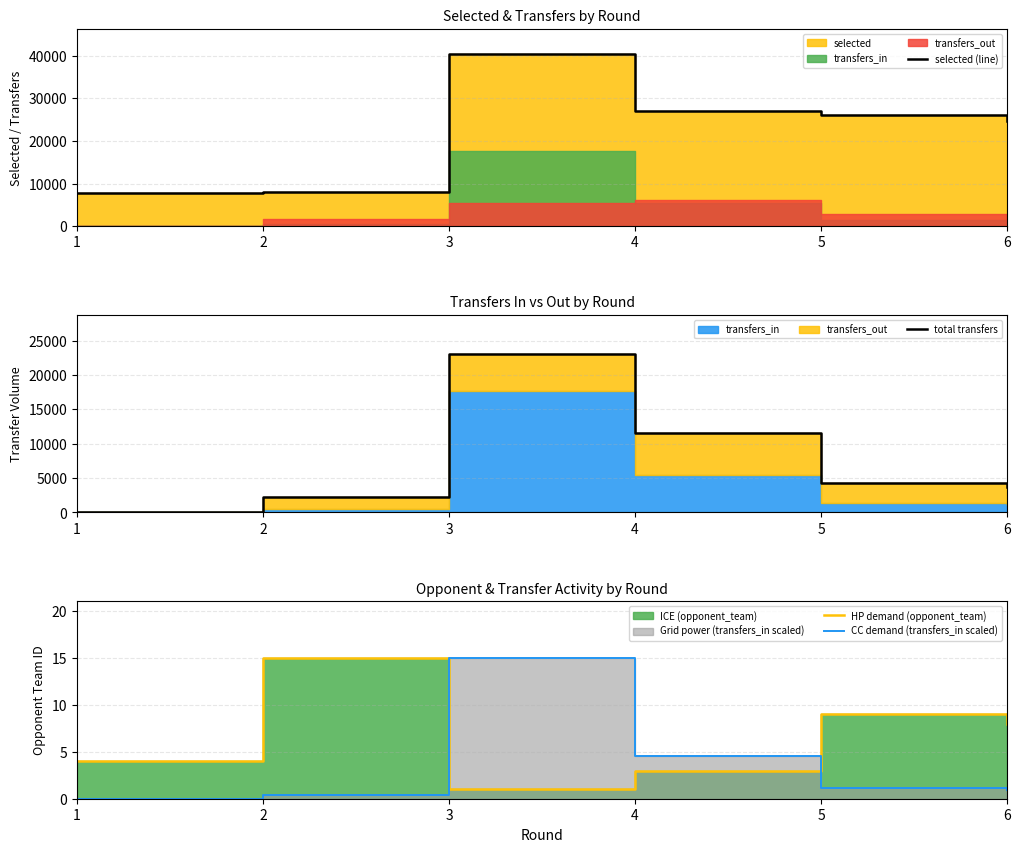

Reading left to right, list all the values displayed in this chart.

selected (line): 7885.0	7977.0	40266.0	27121.0	25977.0	24773.0
total transfers: 0.0	2210.0	22966.0	11506.0	4231.0	3674.0
HP demand (opponent_team): 4.0	15.0	1.0	3.0	9.0	8.0
CC demand (transfers_in scaled): 0.0	0.4	15.0	4.6	1.2	0.9